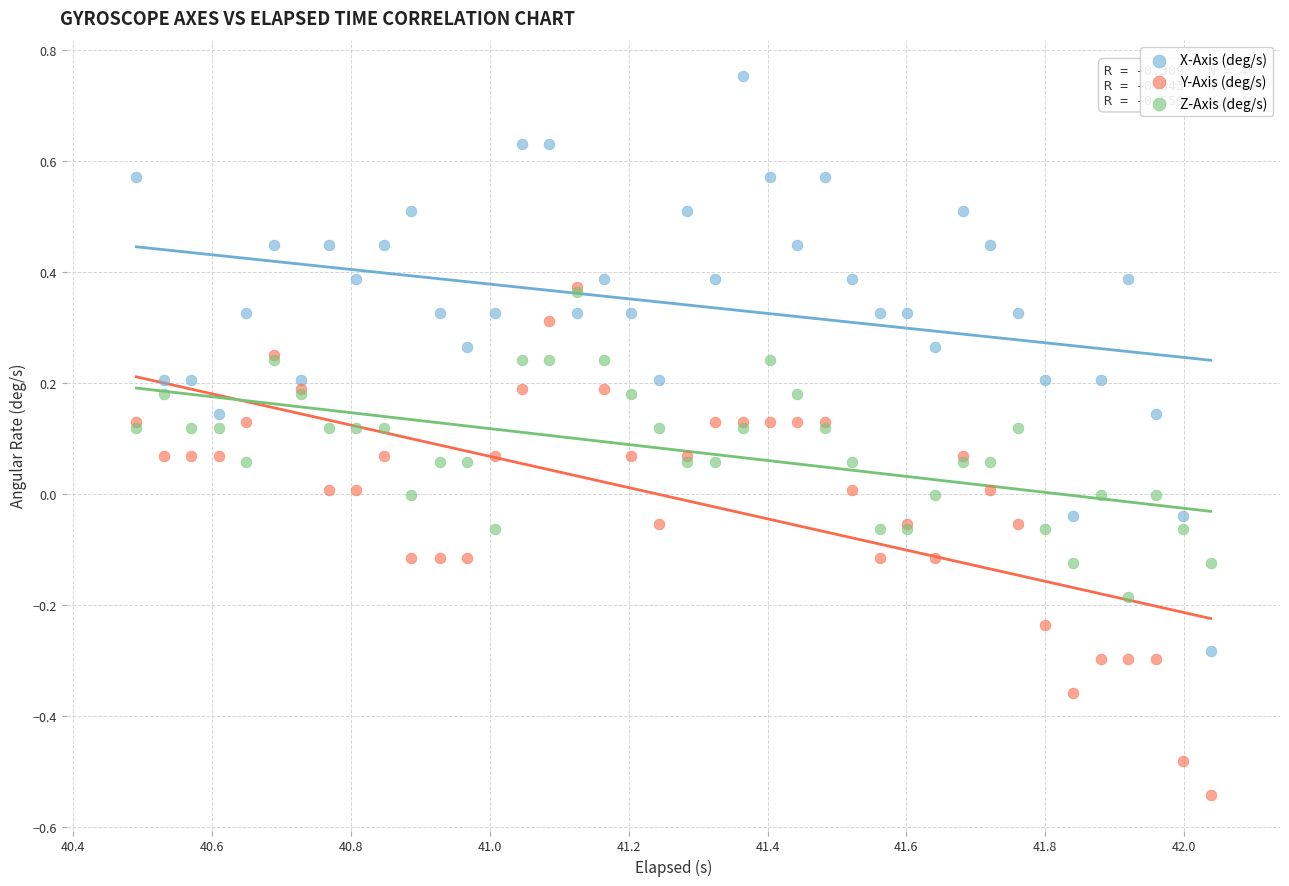

What are all the series names shown in the legend?

X-Axis (deg/s), Y-Axis (deg/s), Z-Axis (deg/s)